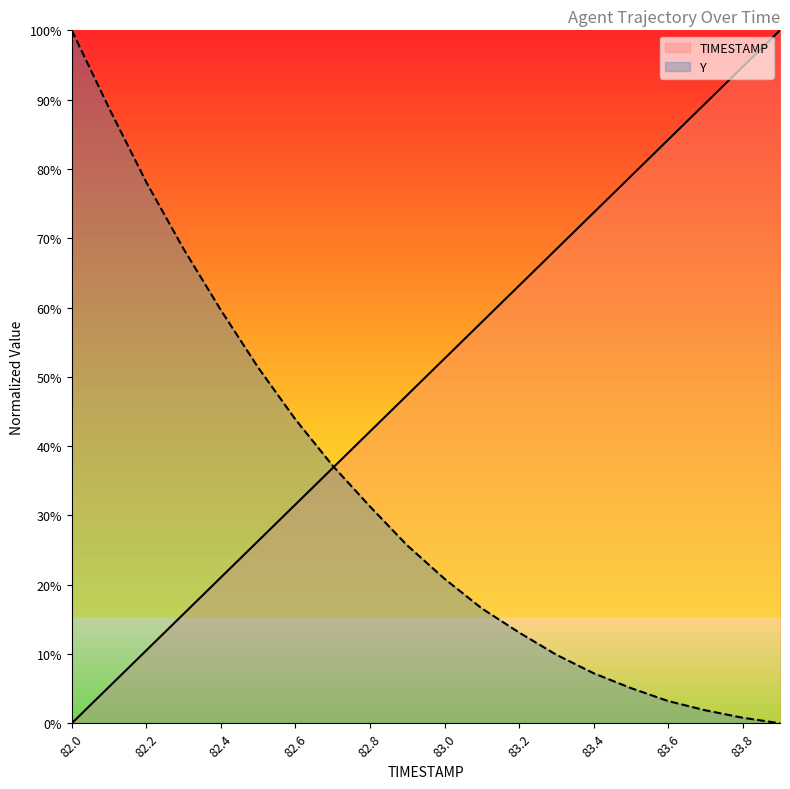

How many lines are shown in the chart?

2